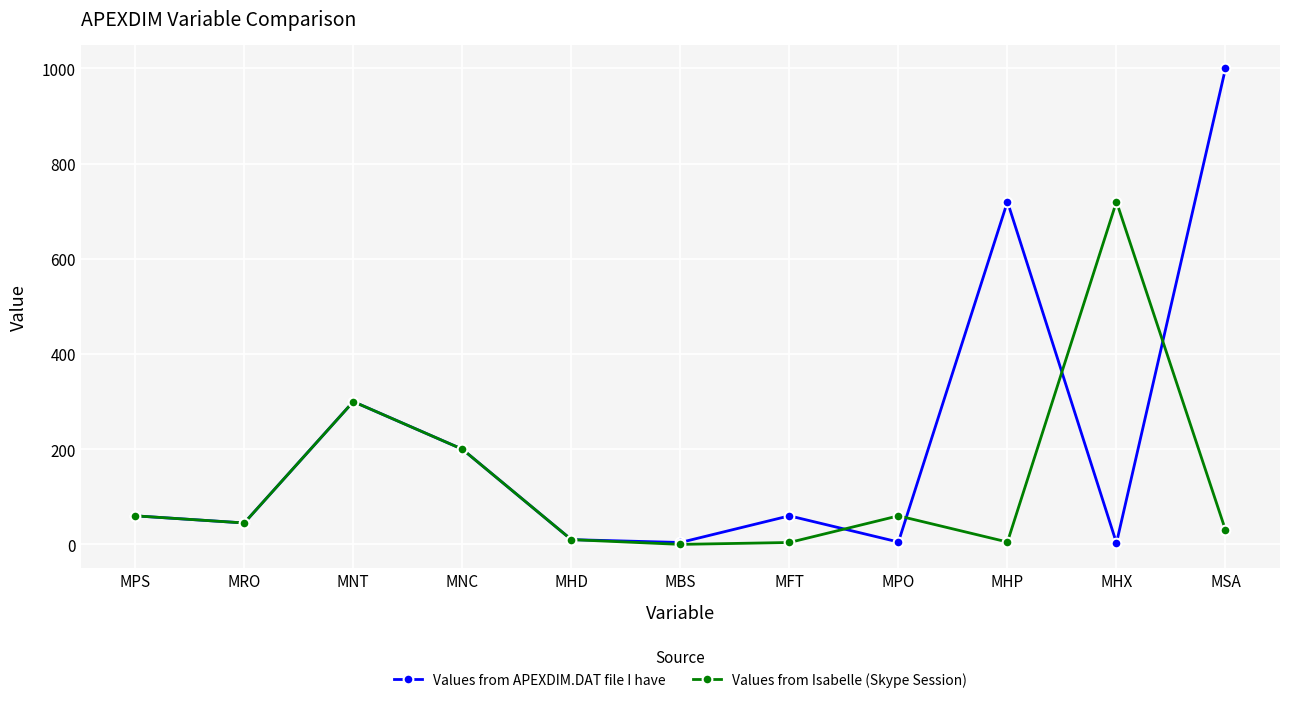

True or false: Values from Isabelle (Skype Session) has more than 1 points higher than both neighbors.

True